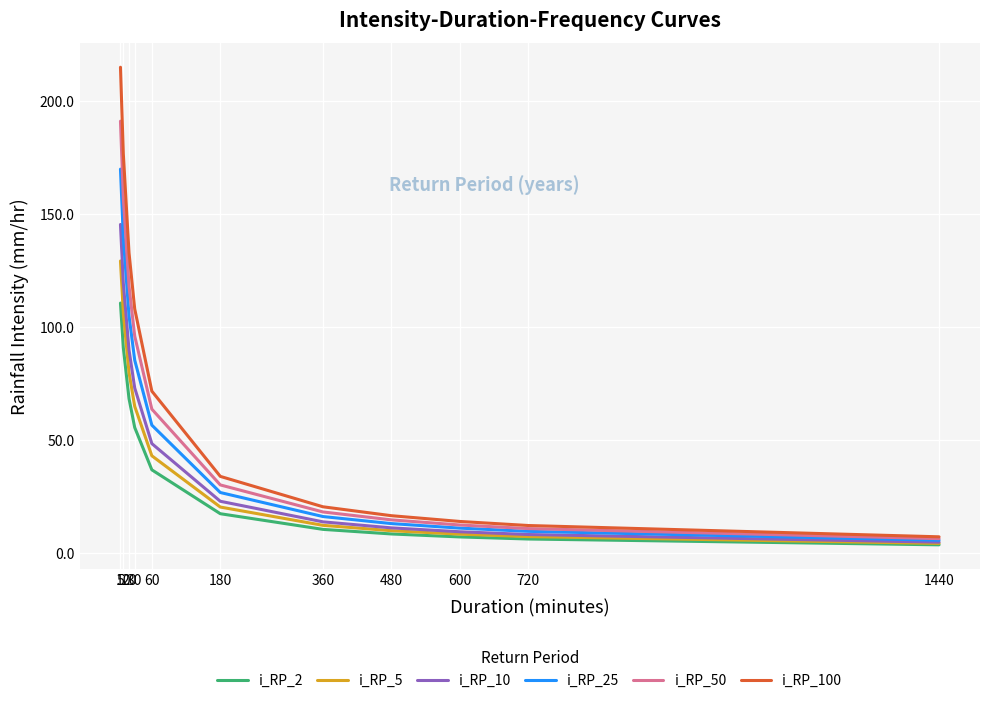

Reading left to right, what are all the values shown in this chart?

i_RP_2: 110.7	91.0	68.5	55.7	37.0	17.5	10.6	8.6	7.3	6.3	3.8
i_RP_5: 129.4	106.3	80.0	65.0	43.2	20.5	12.4	10.0	8.5	7.4	4.4
i_RP_10: 145.5	119.6	90.0	73.2	48.6	23.0	13.9	11.3	9.5	8.3	4.9
i_RP_25: 170.0	139.7	105.1	85.5	56.7	26.9	16.3	13.2	11.2	9.7	5.8
i_RP_50: 191.2	157.2	118.2	96.1	63.8	30.3	18.3	14.8	12.5	10.9	6.5
i_RP_100: 215.1	176.8	133.0	108.1	71.8	34.1	20.6	16.7	14.1	12.3	7.3